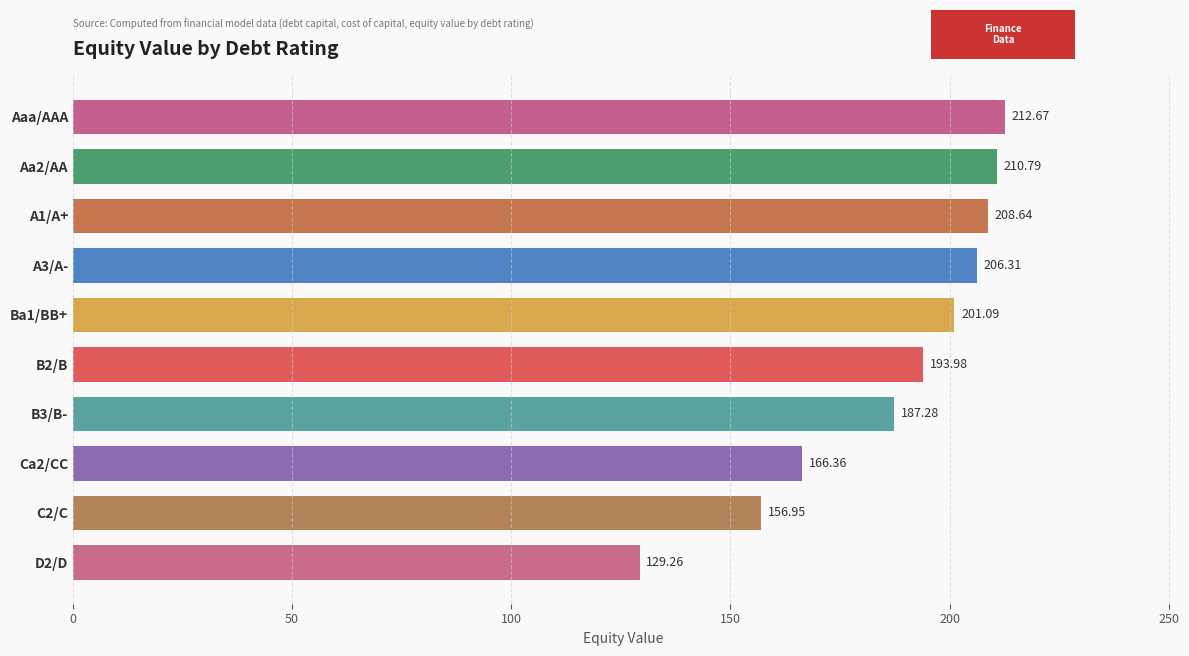

What is the average value?

187.3